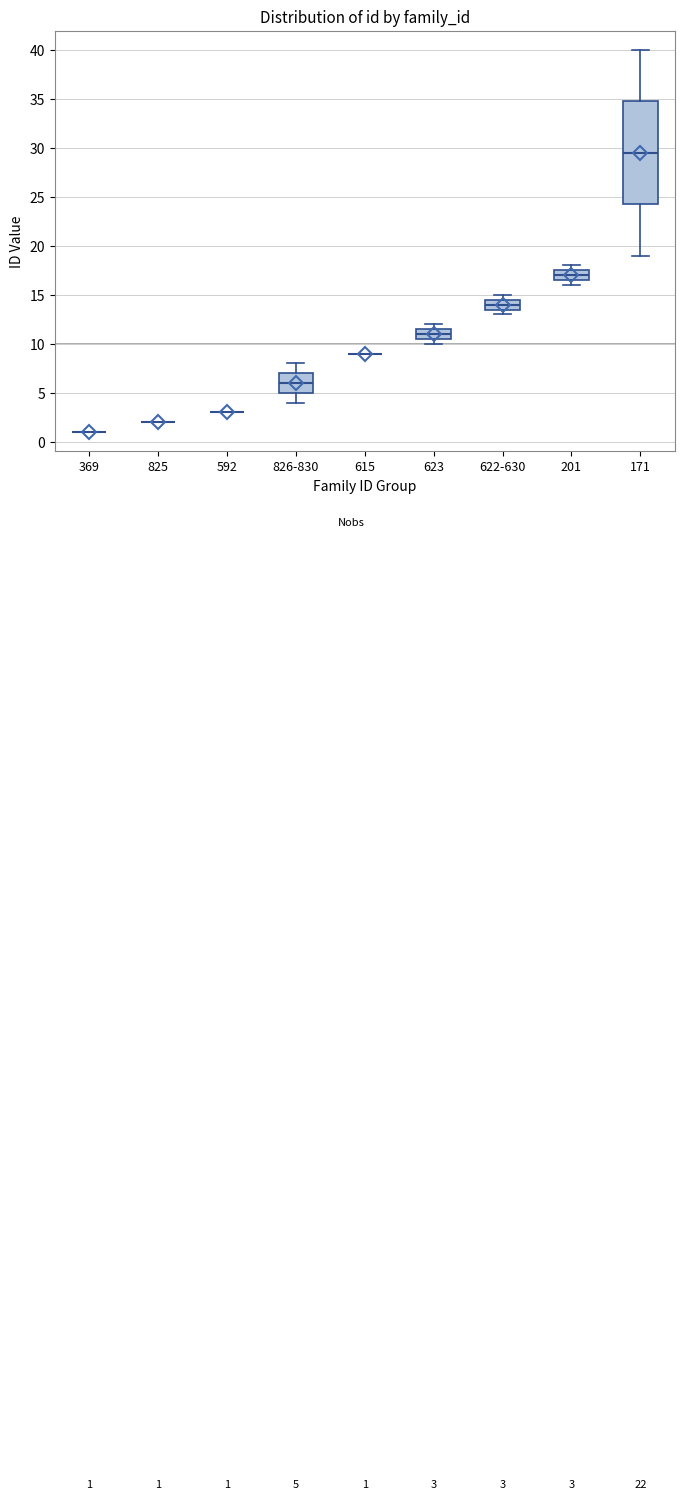

Comparing the boxes themselves (not the whiskers), which one is the tallest?

171